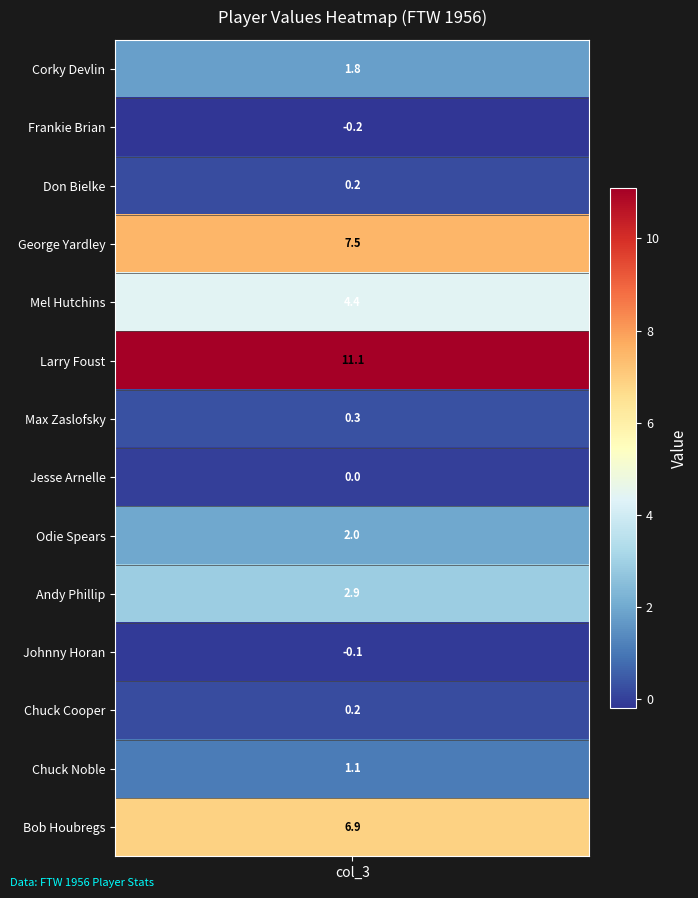

How many negative values are there?

2